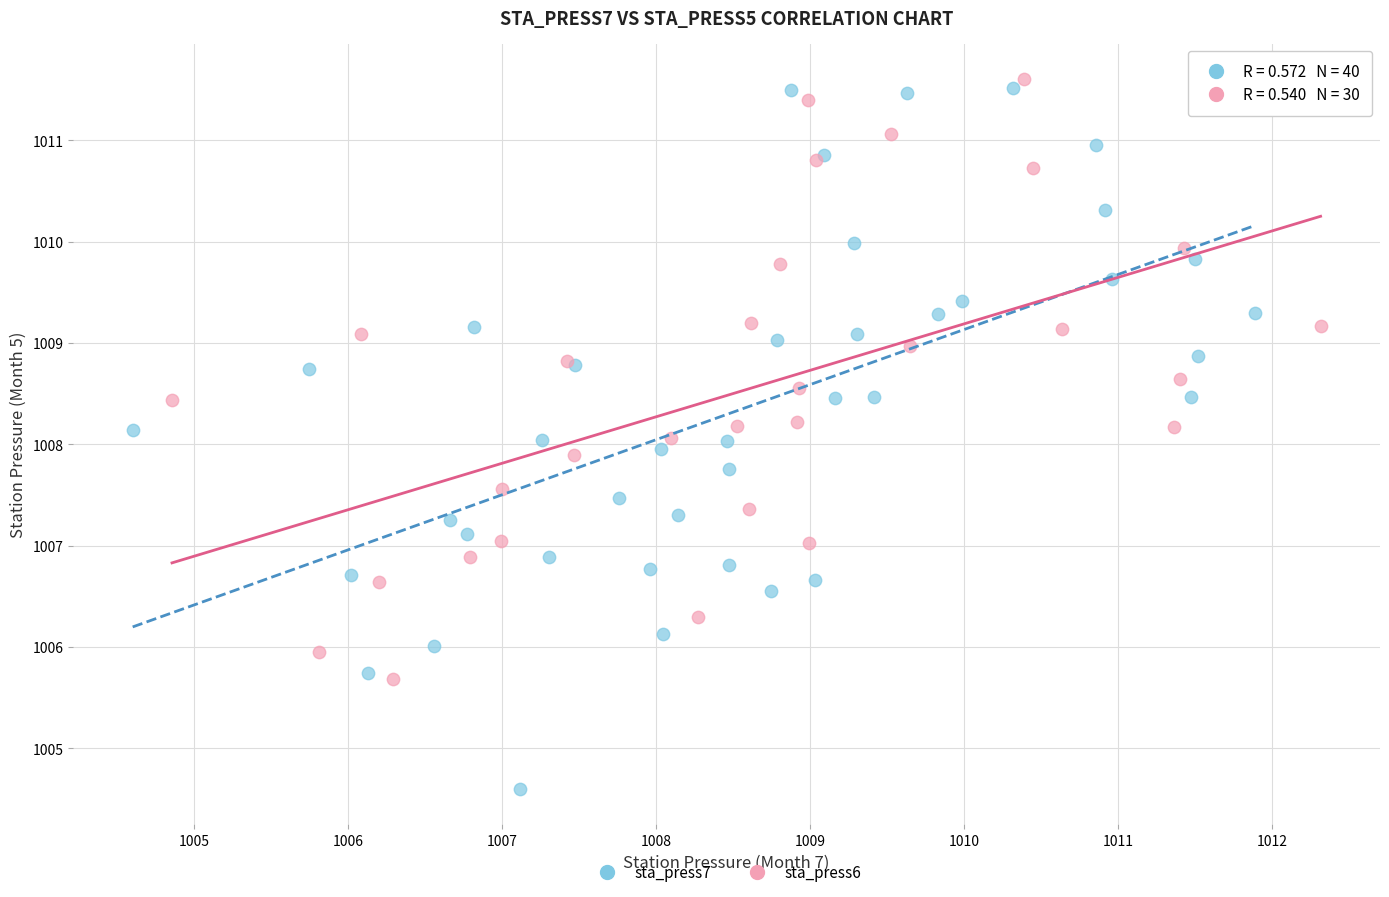

Which series has the largest Y range (max minus min)?

sta_press7